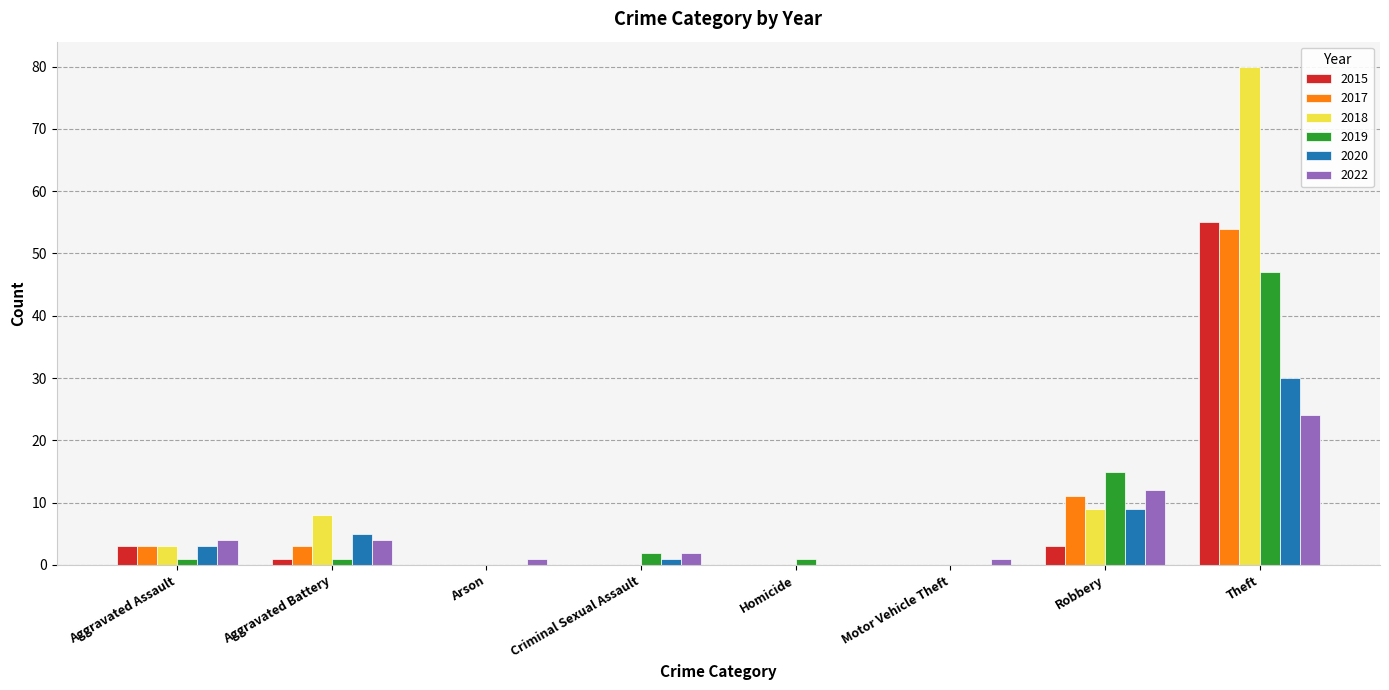

Reading right to left, extract all data points from this chart.

2015: 55	3	0	0	0	0	1	3
2017: 54	11	0	0	0	0	3	3
2018: 80	9	0	0	0	0	8	3
2019: 47	15	0	1	2	0	1	1
2020: 30	9	0	0	1	0	5	3
2022: 24	12	1	0	2	1	4	4